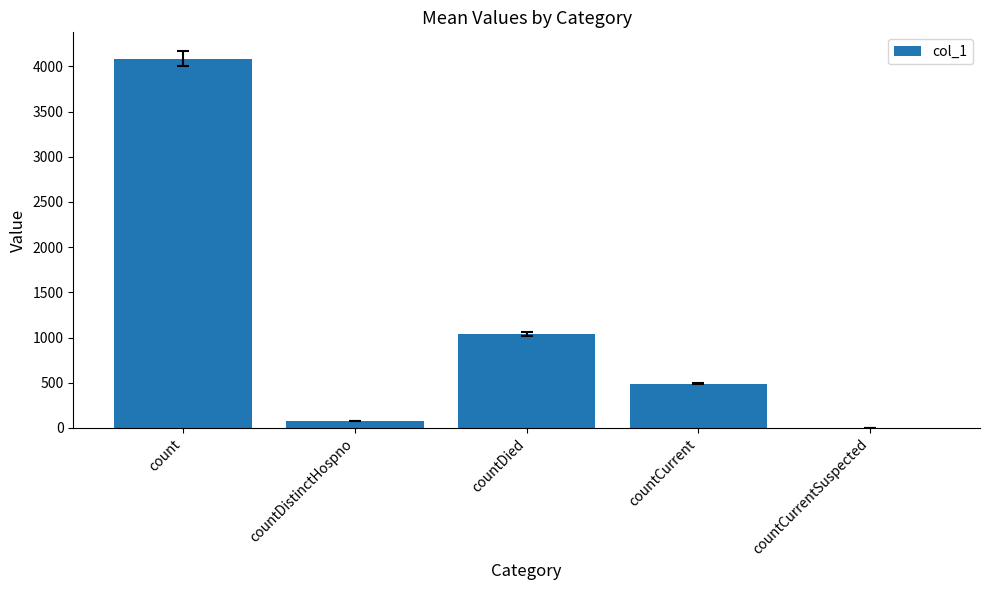

Which category has the highest value across all series?

count